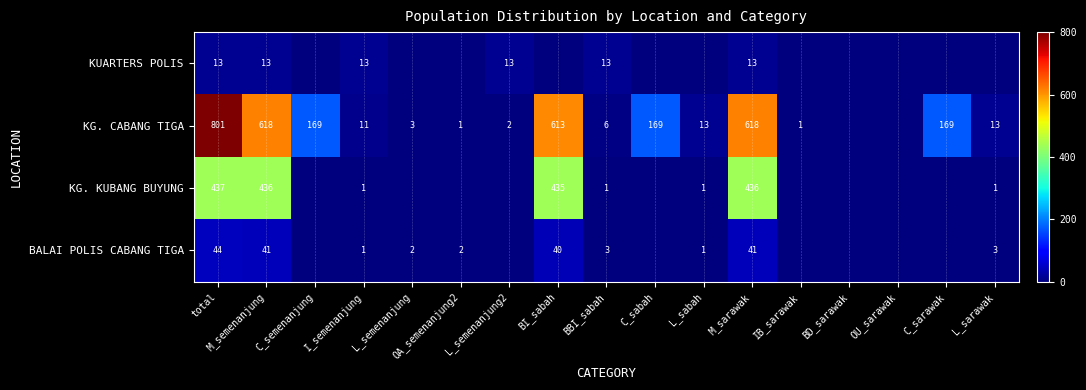

At which category is the sum across all series the highest?

total